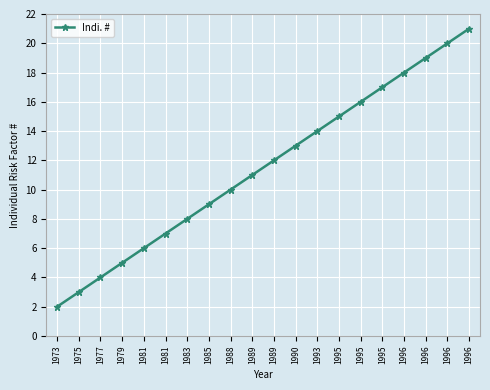

Does the chart have visible grid lines?

Yes